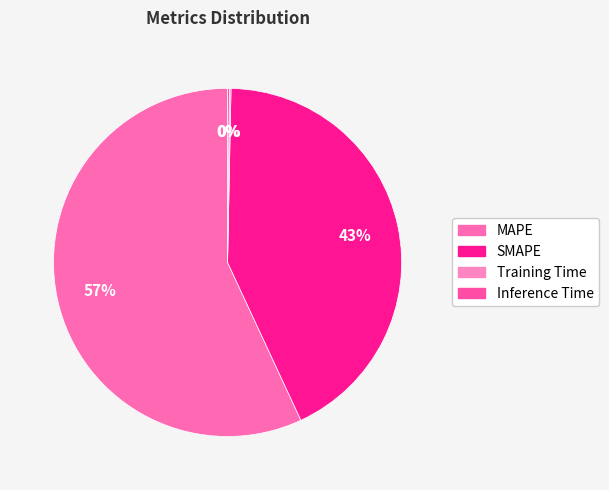

Is it true that Training Time is 0% of the pie?

True